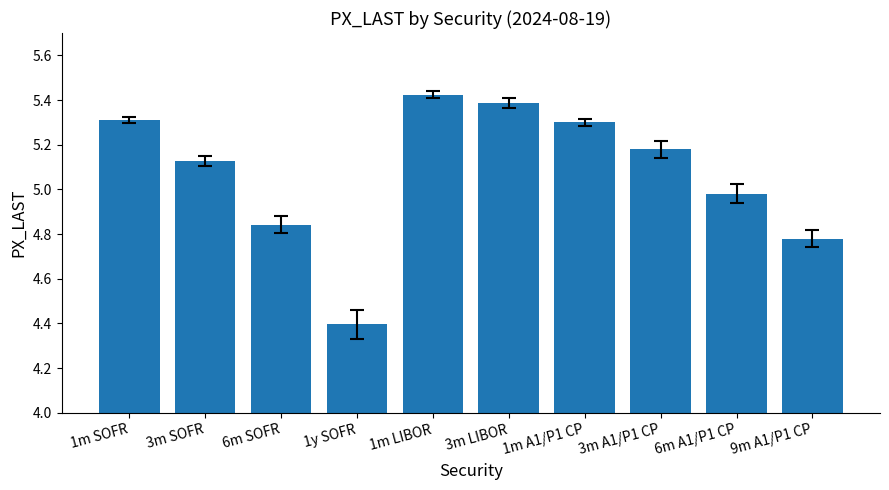

What position from the right is 9m A1/P1 CP?

1